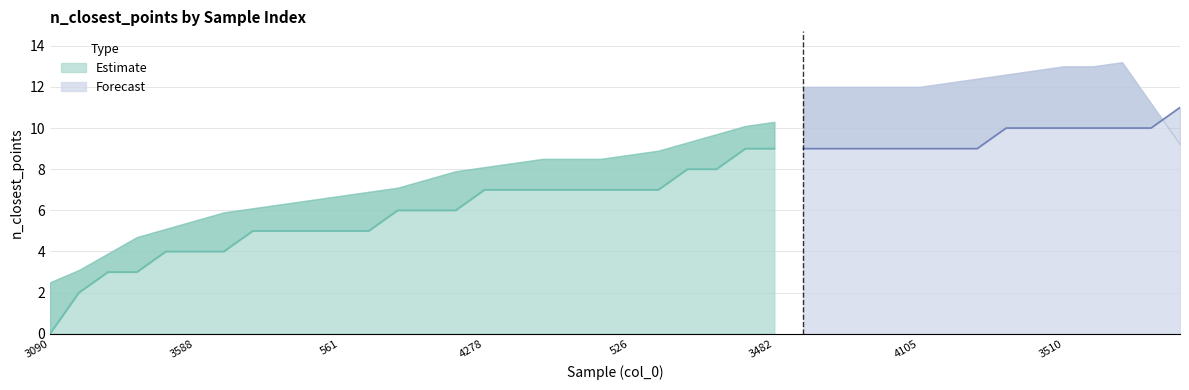

List the labels in order of value, largest first.

4310, 4065, 3978, 3510, 2614, 783, 2052, 4317, 3482, 1816, 4073, 1871, 4522, 4105, 2009, 2914, 775, 373, 4278, 1668, 3225, 1423, 3106, 526, 1509, 4647, 1636, 67, 1533, 2261, 841, 561, 3010, 1556, 3588, 3380, 3872, 2722, 2461, 3090